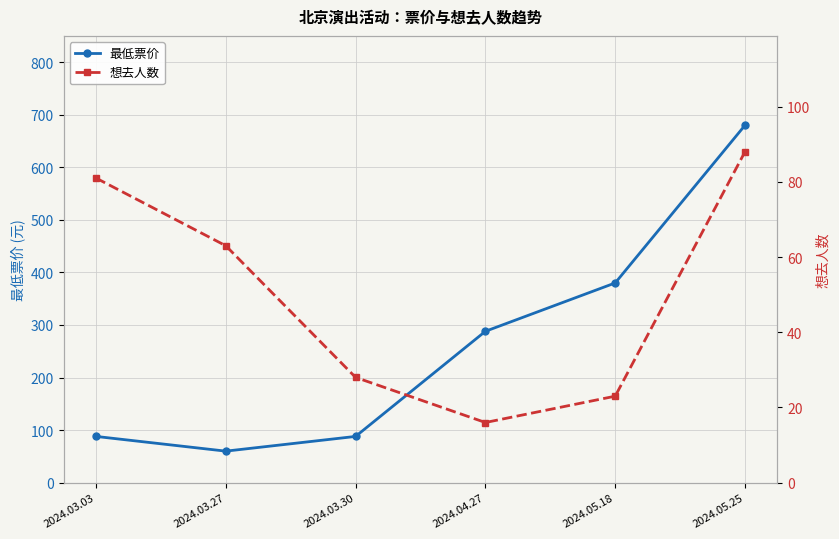

What is the difference between the maximum and minimum values in the 想去人数 series?

72